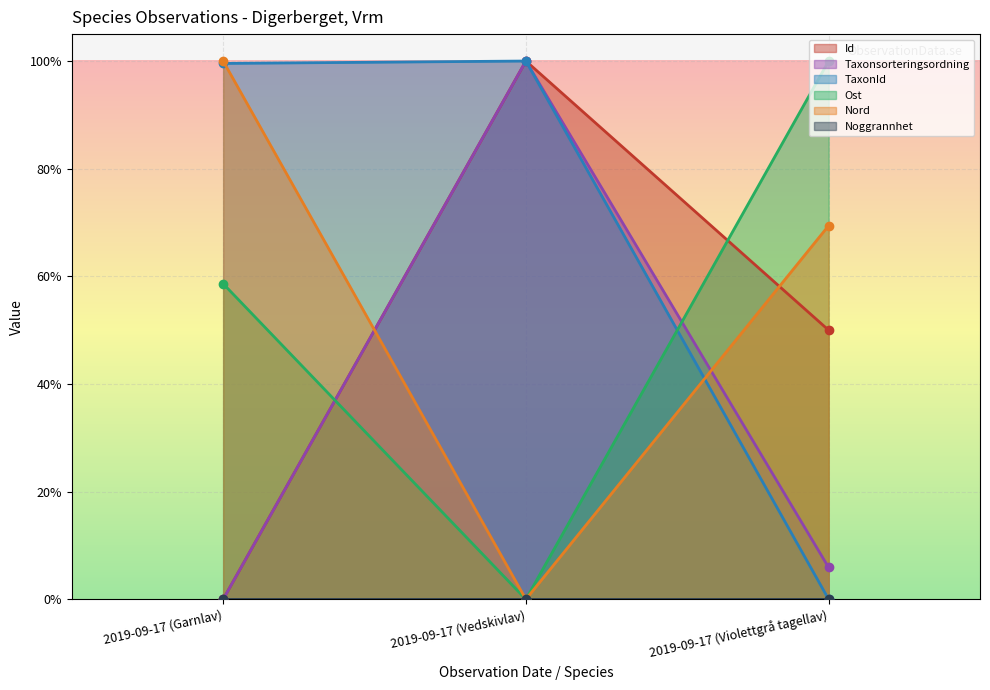

At which category is the sum across all series the highest?

2019-09-17 (Vedskivlav)